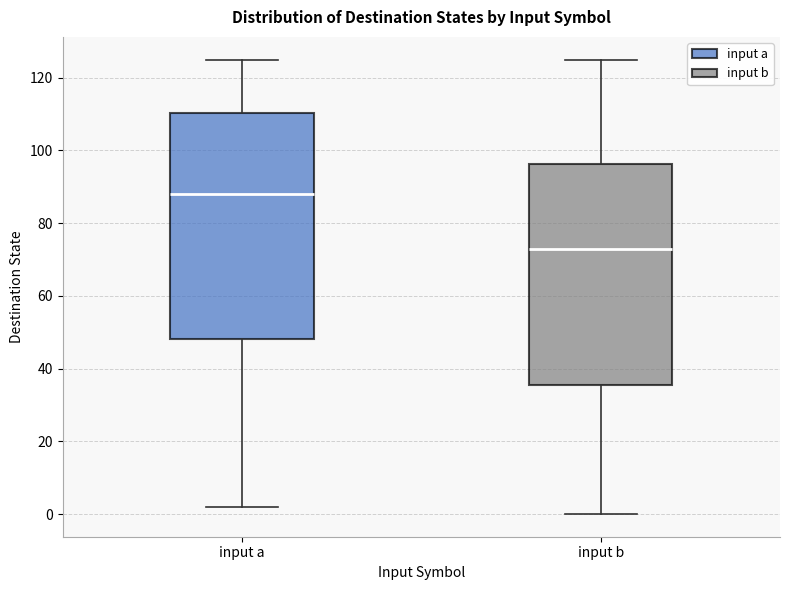

Reading left to right, read every box against the y-axis: the position of its median line, the range the box covers, and the ends of its whiskers. The values are not printed on the chart, so give them approximately, as read against the axis.

input a: median 88, box 48 to 110, whiskers 2 to 126
input b: median 74, box 36 to 96, whiskers 0 to 126